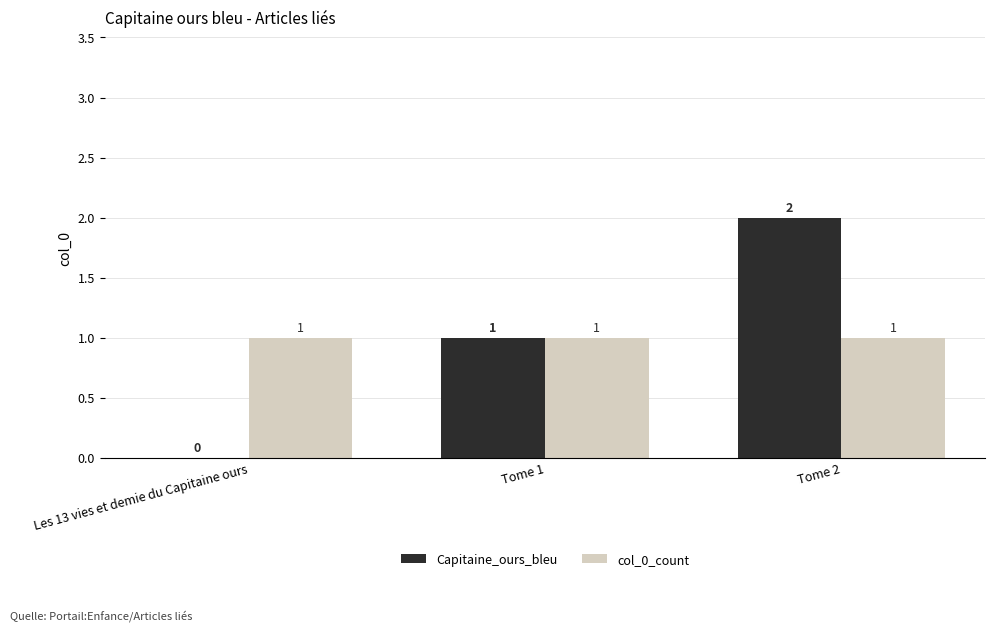

What is the sum of all col_0_count values?

3